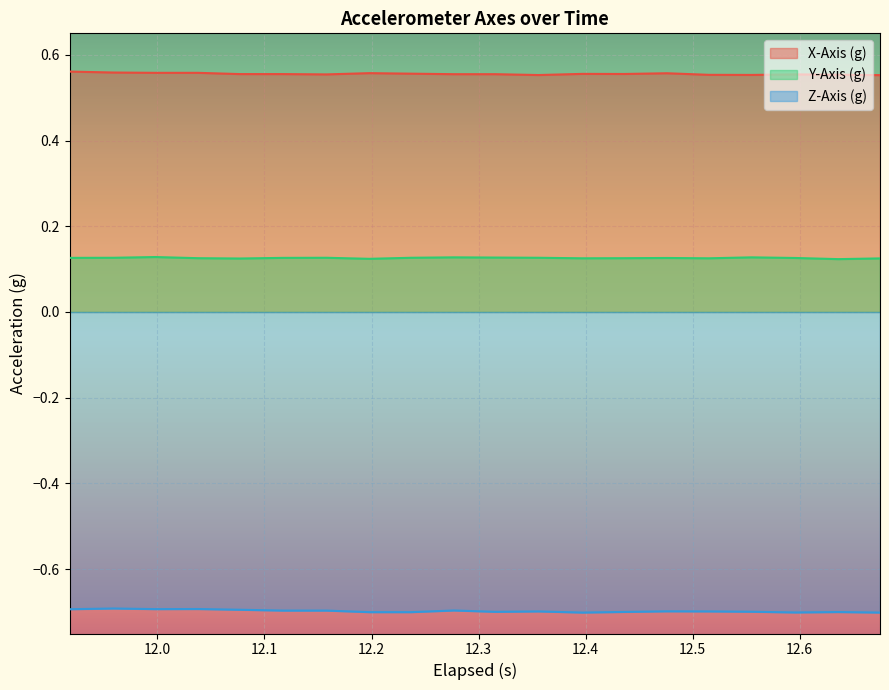

What is the sum of all Y-Axis (g) values?

2.5